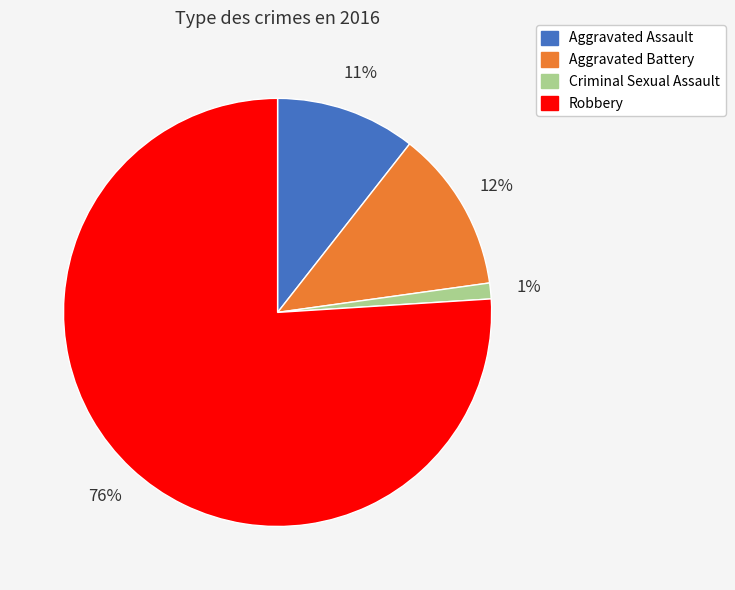

Combined, do Aggravated Assault and Robbery account for over 50%?

Yes